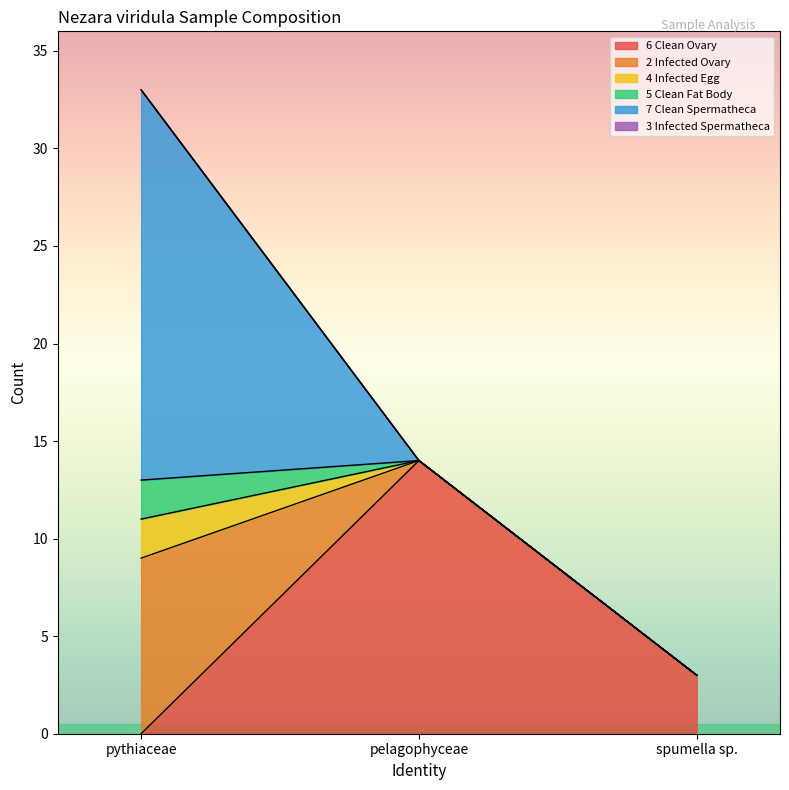

Which category has the lowest value across all series?

pythiaceae